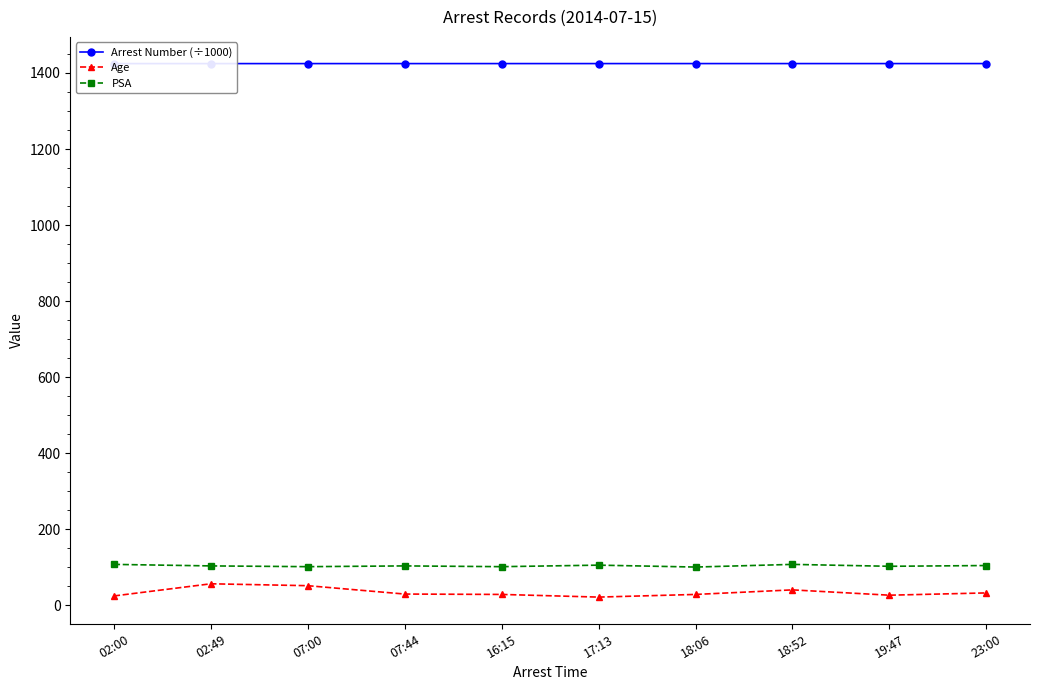

True or false: PSA and Arrest Number (÷1000) intersect in this chart.

False